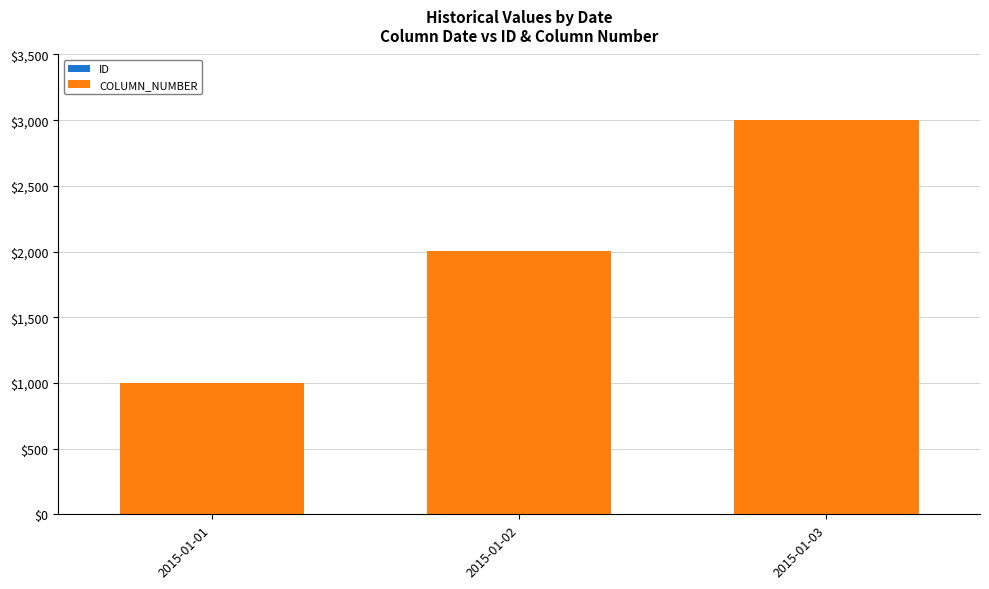

At which category is the sum across all series the highest?

2015-01-03